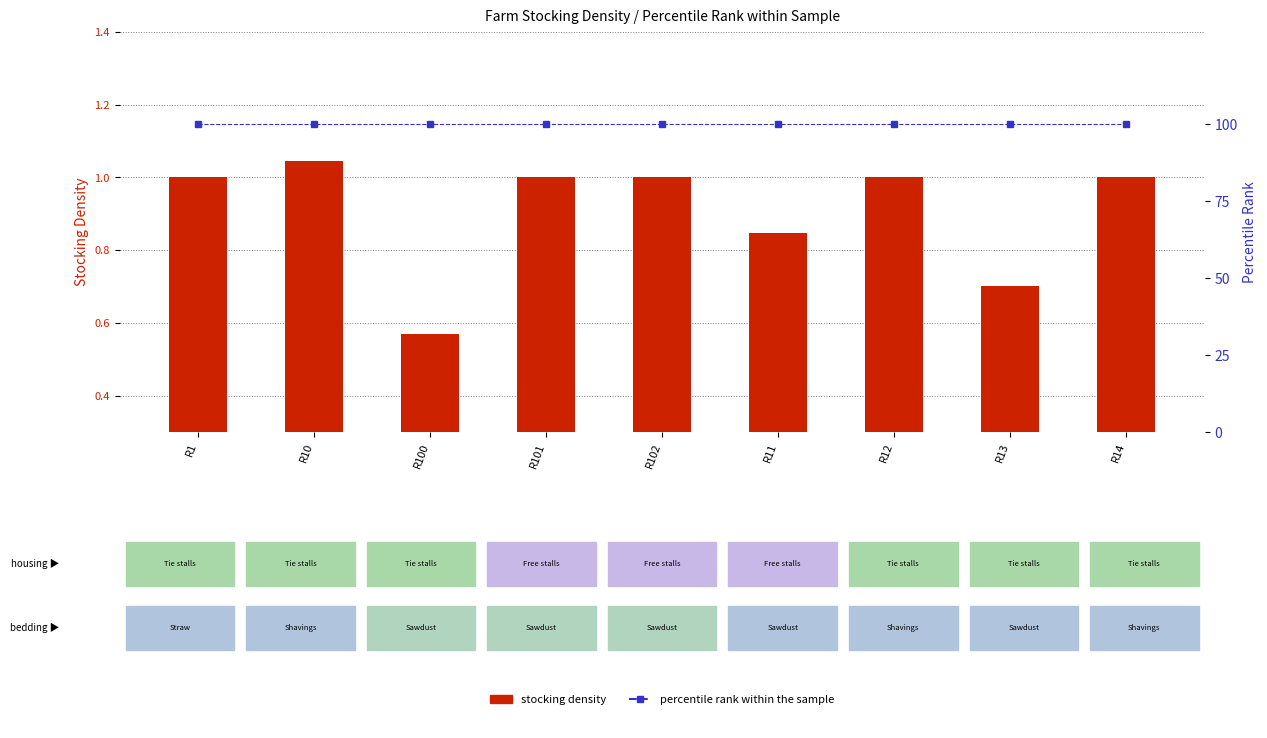

The STOCKING DENSITY series shows 0.7 at R1. True or false?

False